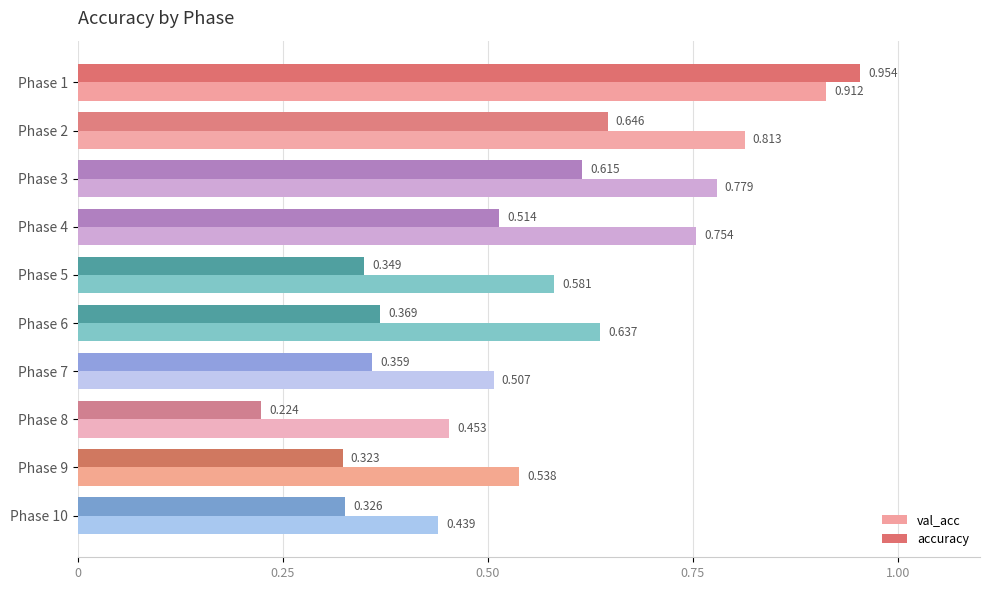

Between Phase 4 and Phase 9, which series saw the biggest shift?

val_acc